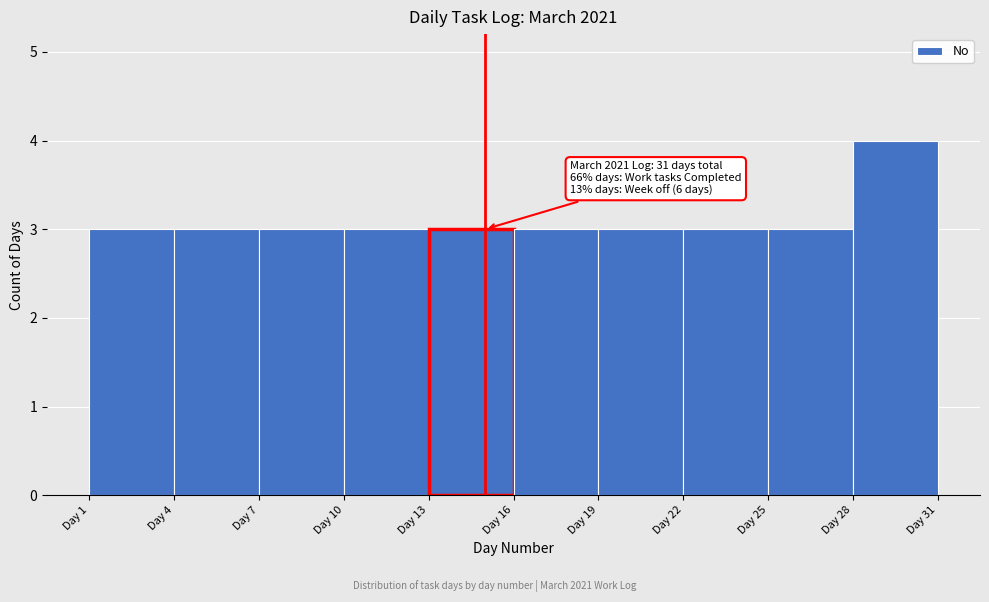

Which range on the x-axis has the tallest bar?

28 to 31